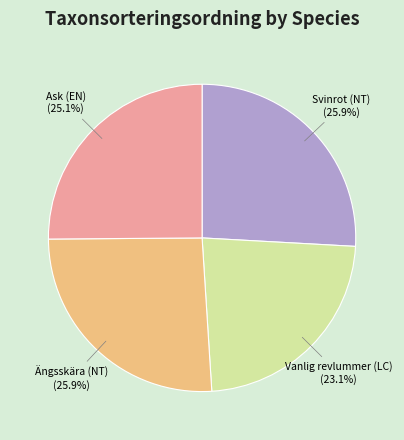

Does any single category account for the majority?

No